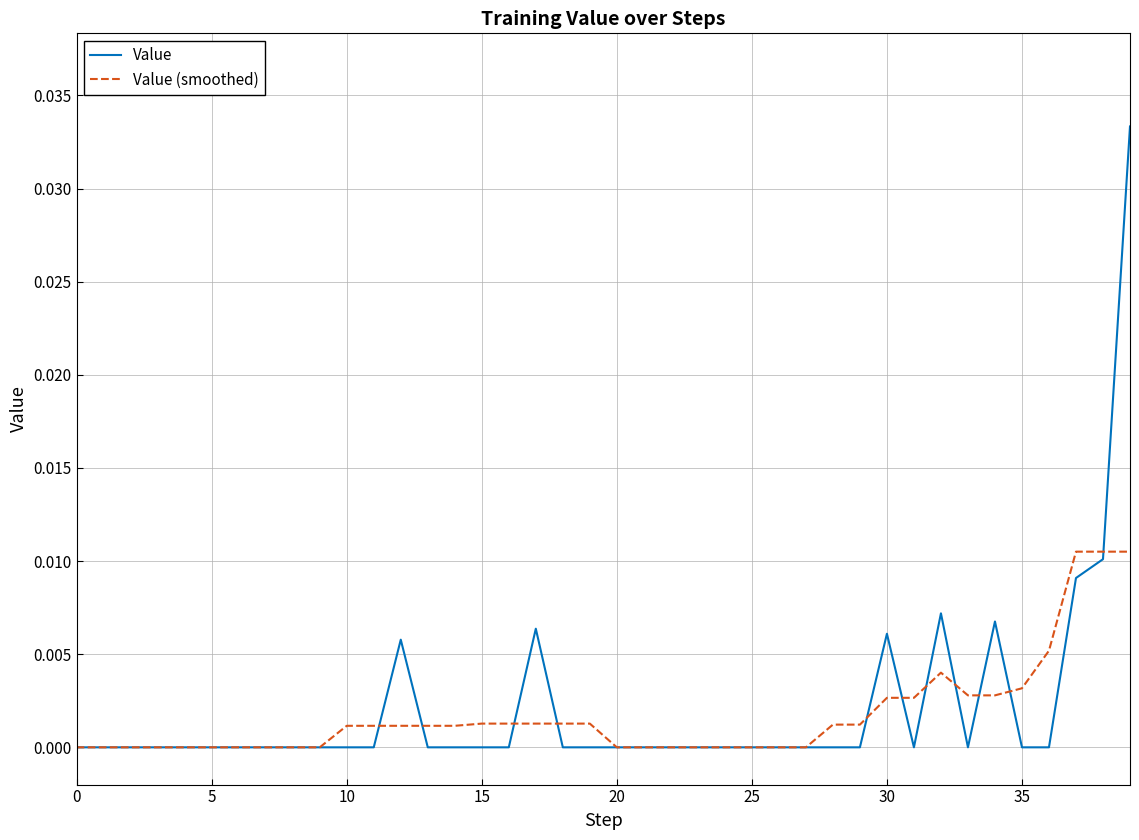

What are all the series names shown in the legend?

Value, Value (smoothed)